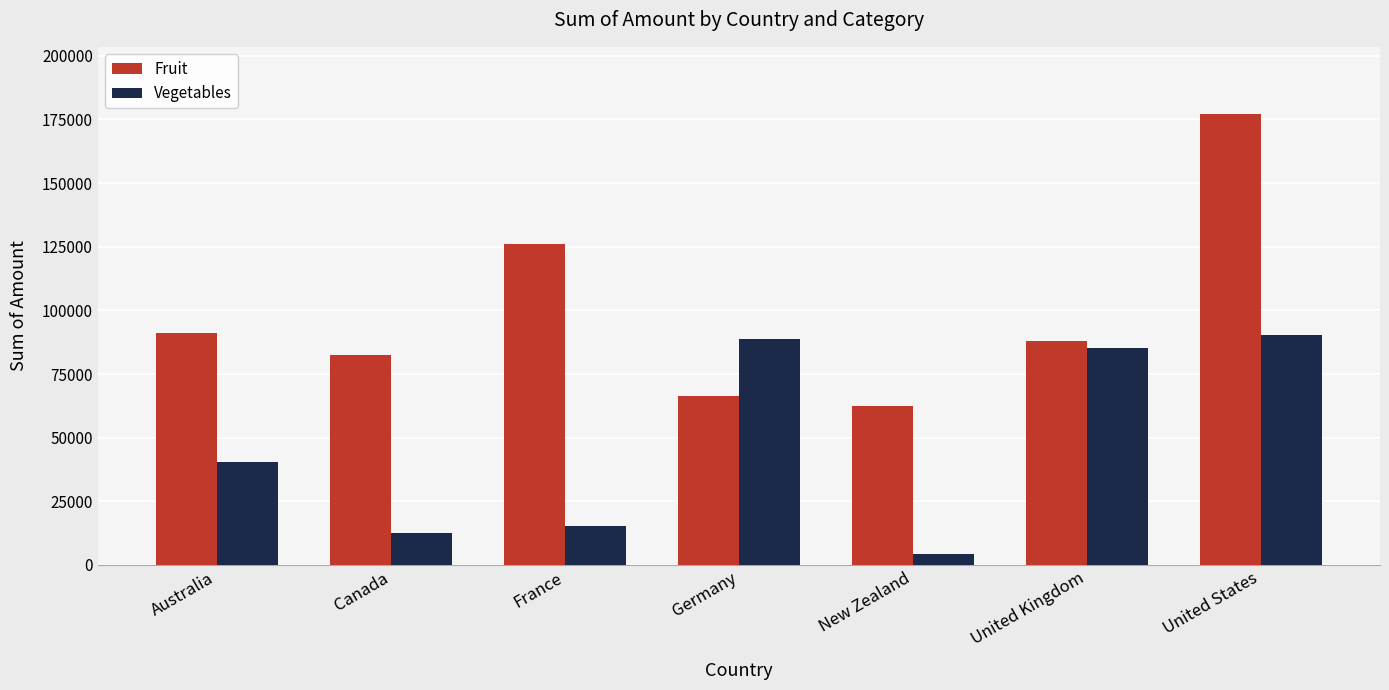

What is the maximum value shown in the chart?

176971